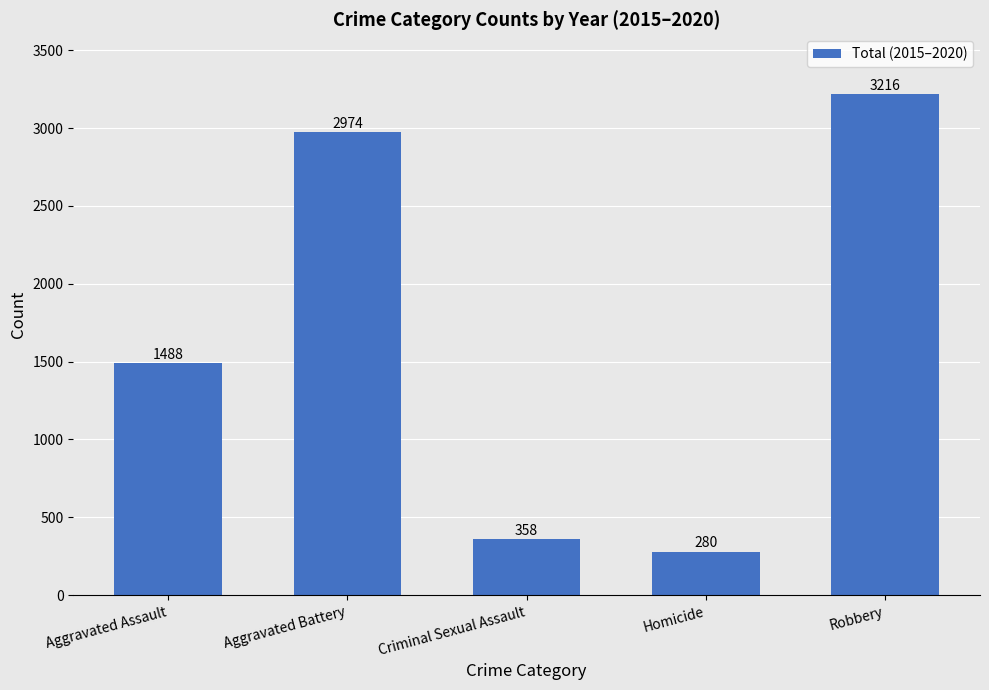

Reading right to left, what are all the values shown in this chart?

Robbery=3216	Homicide=280	Criminal Sexual Assault=358	Aggravated Battery=2974	Aggravated Assault=1488